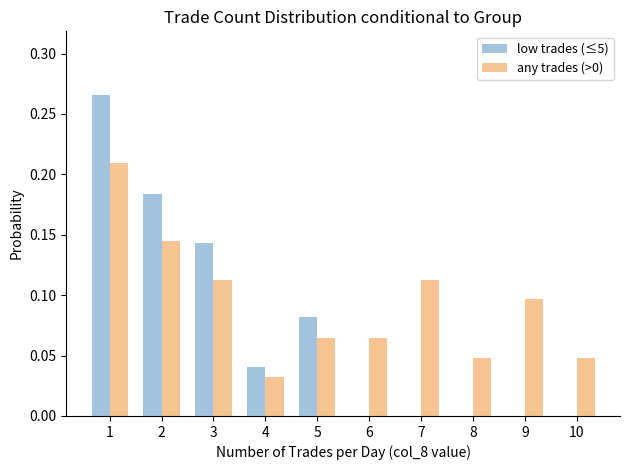

Are the bars grouped side by side (vs. stacked)?

Yes